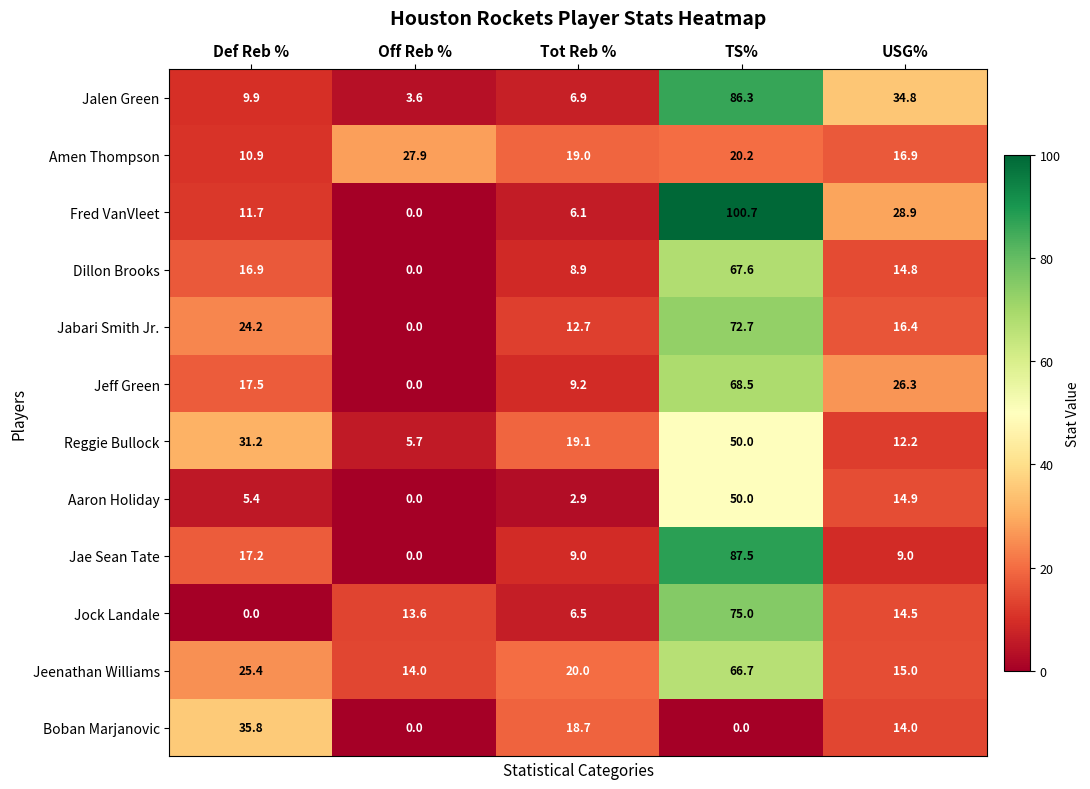

The value of Dillon Brooks at Off Reb % is 0.0. True or false?

True